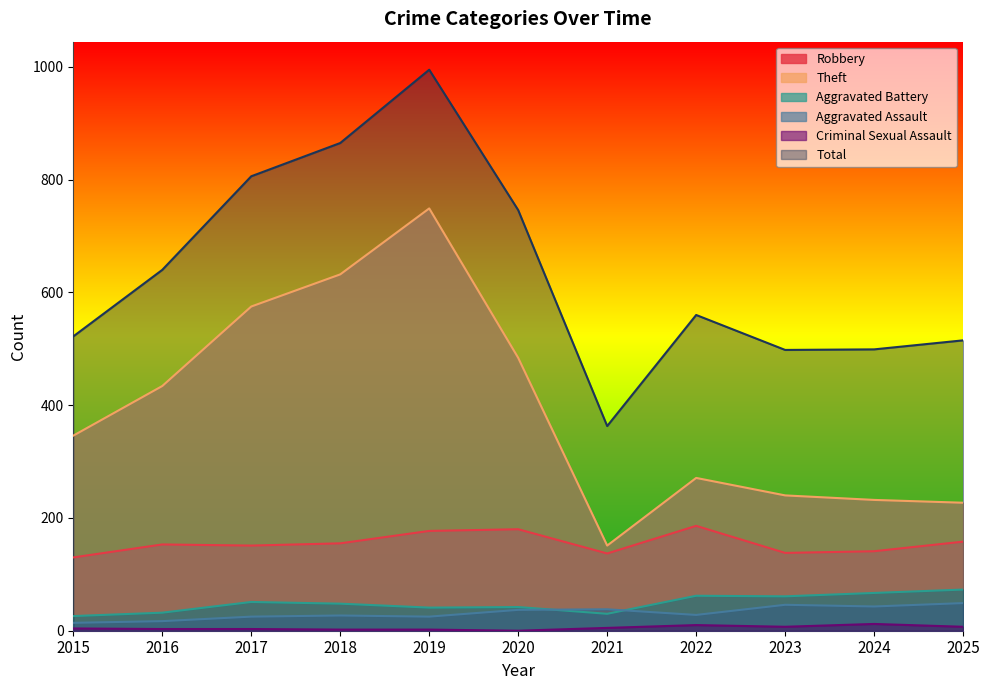

What is the lowest value of the Theft series?

151